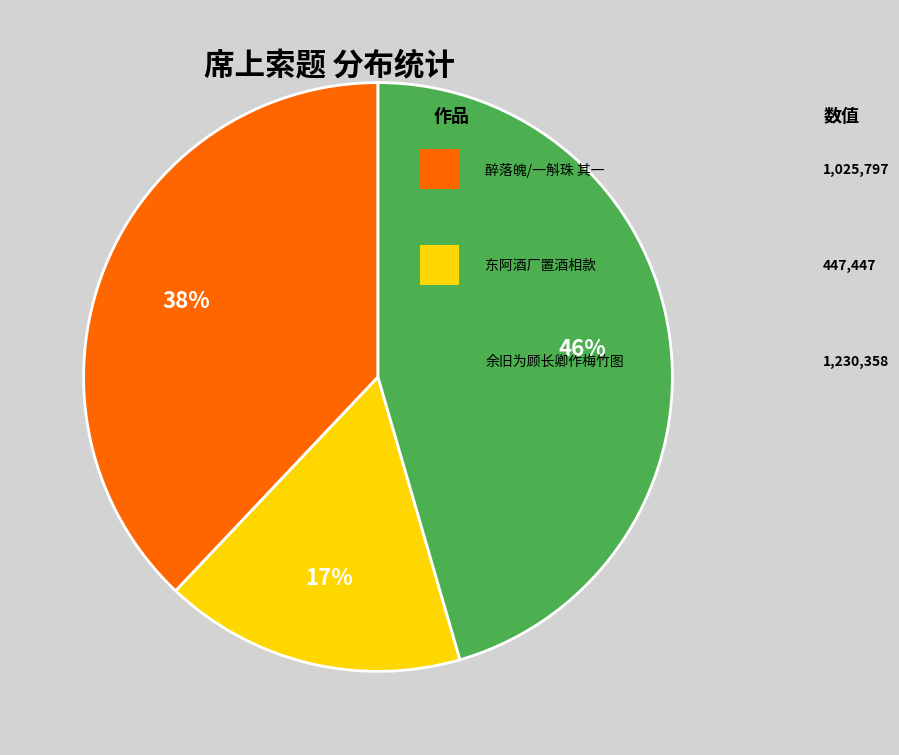

To the nearest percent, what is the difference between the largest and smallest slice percentages?

29%